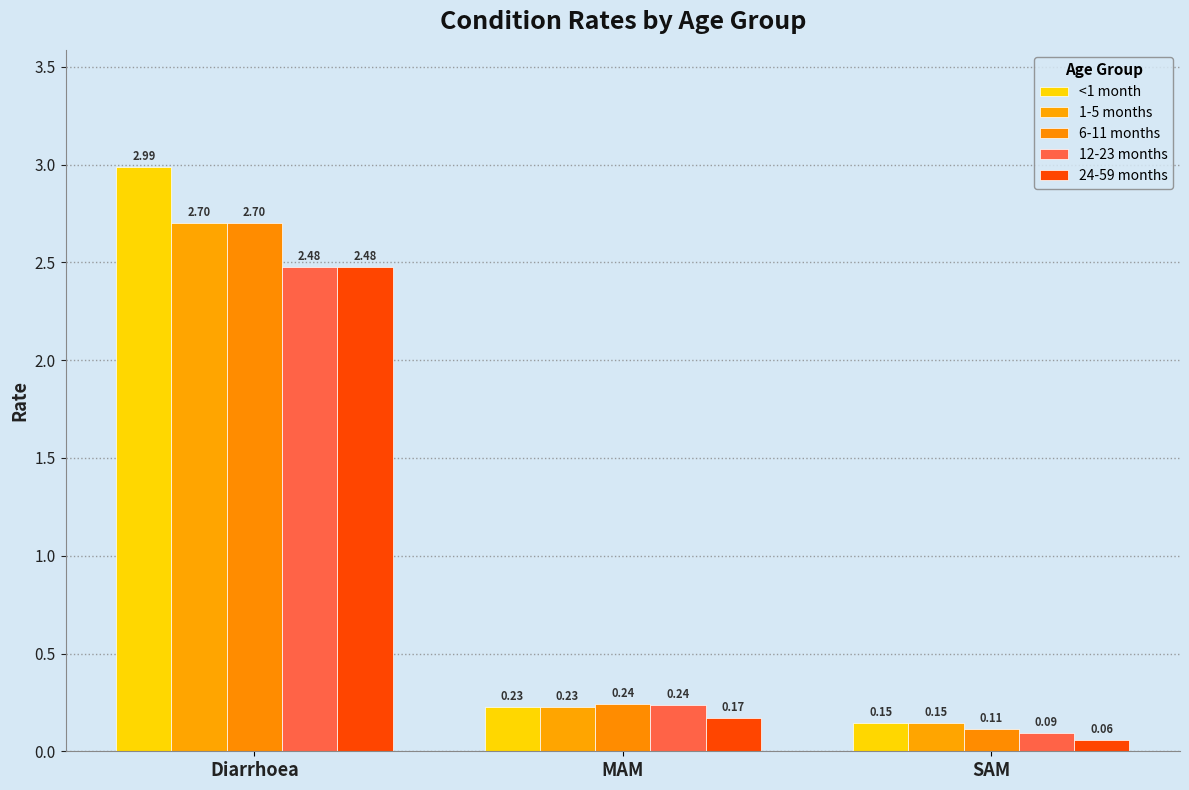

What is the difference between the second highest and minimum values in the 12-23 months series?

0.1